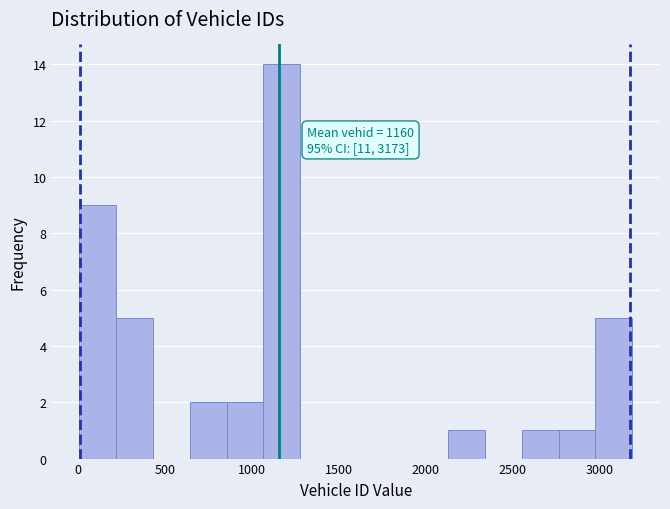

Which range on the x-axis has the tallest bar?

1050 to 1300